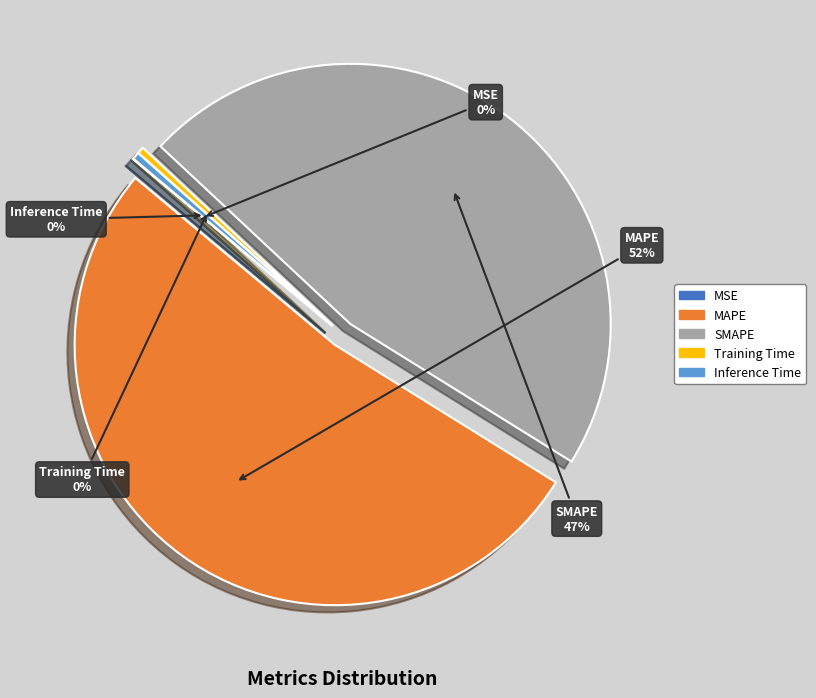

Between SMAPE and Training Time, which is larger?

SMAPE